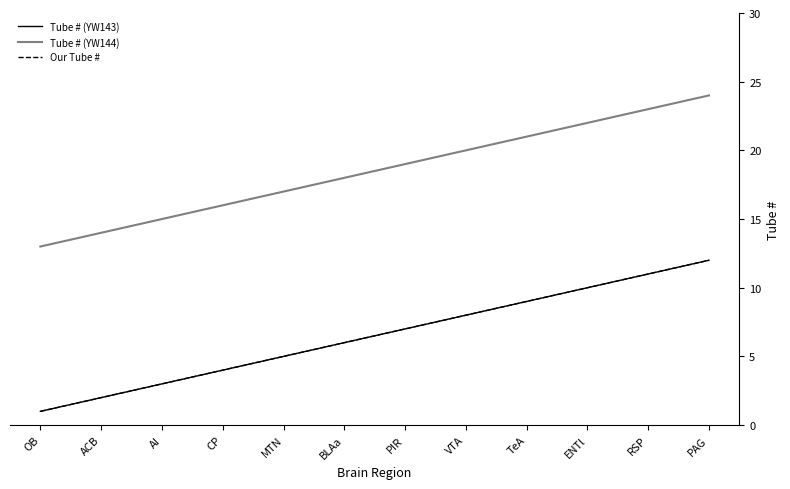

What is the spread (max minus min) of values at ENTl?

12